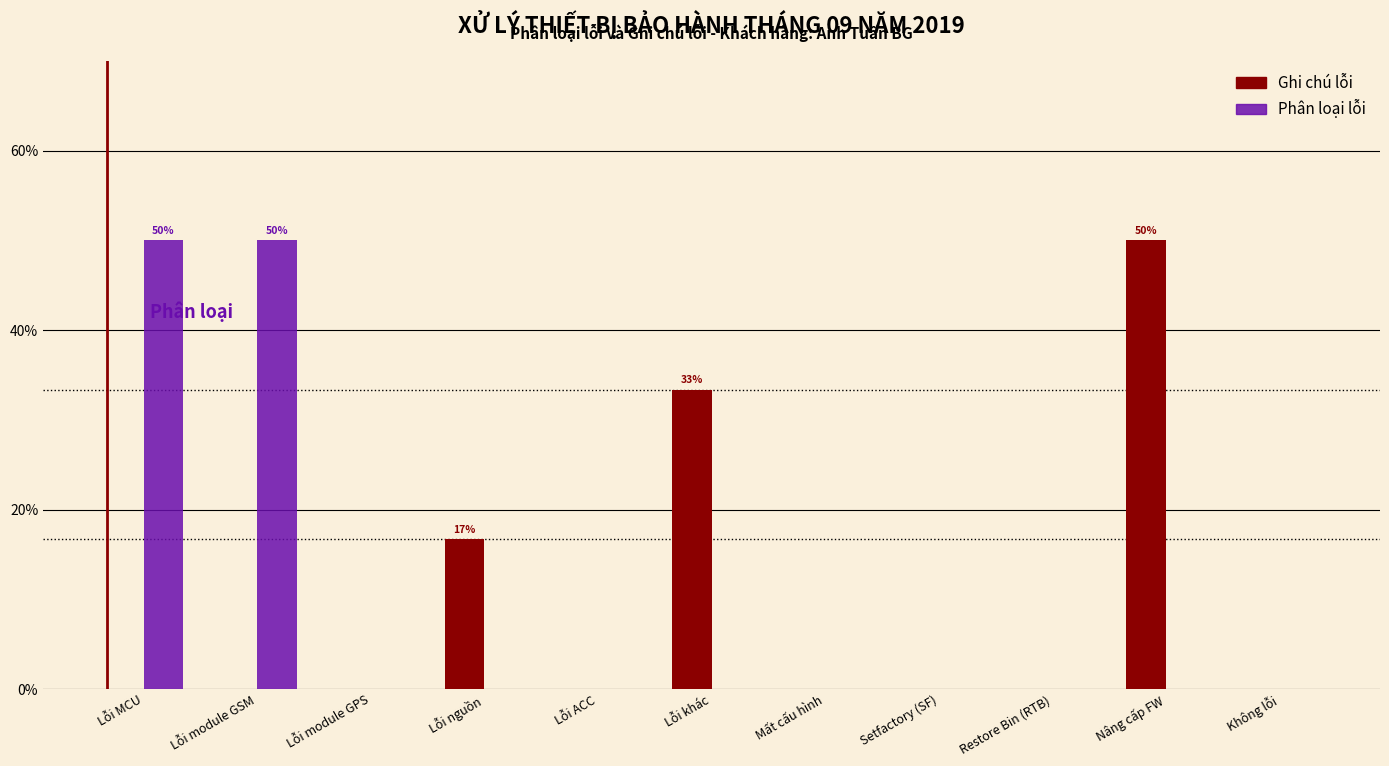

Reading left to right, what are all the values shown in this chart?

Ghi chú lỗi: Lỗi MCU=0.0	Lỗi module GSM=0.0	Lỗi module GPS=0.0	Lỗi nguồn=16.7	Lỗi ACC=0.0	Lỗi khác=33.3	Mất cấu hình=0.0	Setfactory (SF)=0.0	Restore Bin (RTB)=0.0	Nâng cấp FW=50.0	Không lỗi=0.0
Phân loại lỗi: Lỗi MCU=50.0	Lỗi module GSM=50.0	Lỗi module GPS=0.0	Lỗi nguồn=0.0	Lỗi ACC=0.0	Lỗi khác=0.0	Mất cấu hình=0.0	Setfactory (SF)=0.0	Restore Bin (RTB)=0.0	Nâng cấp FW=0.0	Không lỗi=0.0